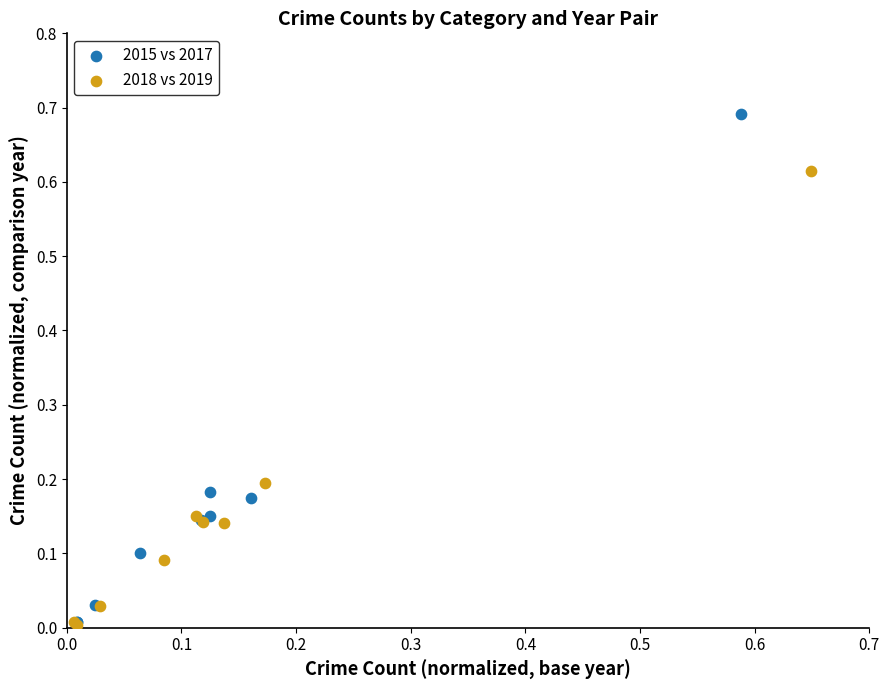

Which series has the widest spread of Y values?

2015 vs 2017